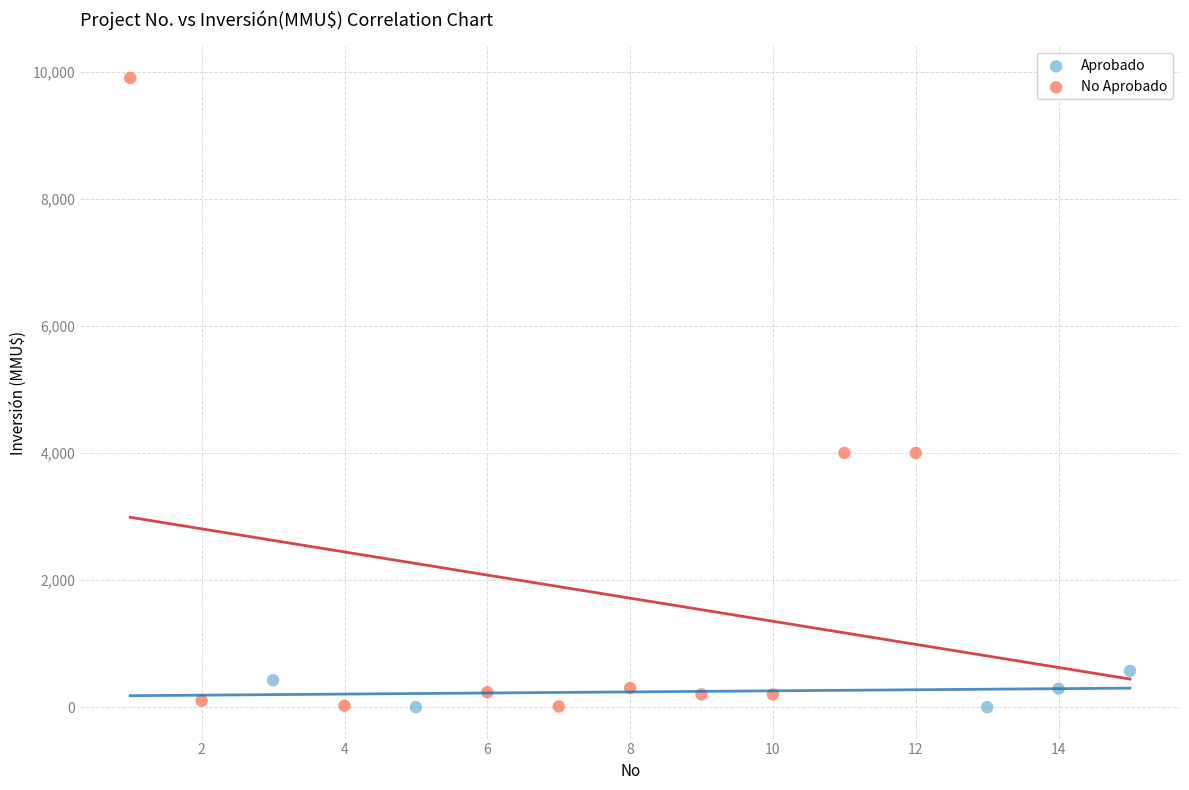

Which series reaches the maximum Y coordinate?

No Aprobado